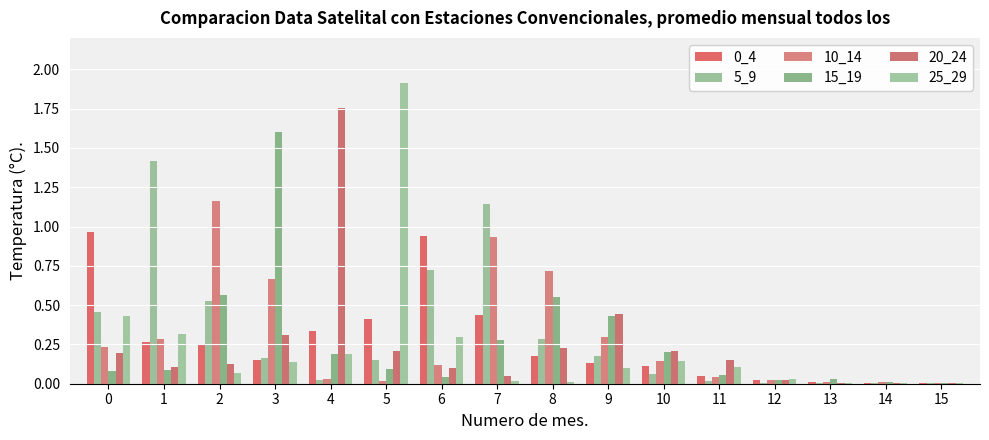

Which category has the highest value across all series?

5